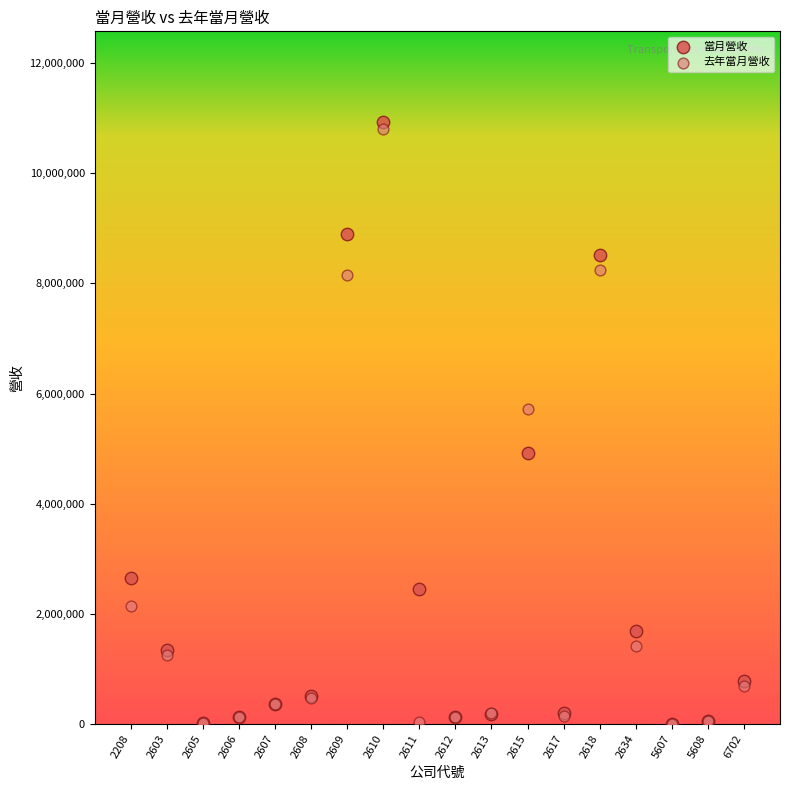

What are all the series names shown in the legend?

當月營收, 去年當月營收